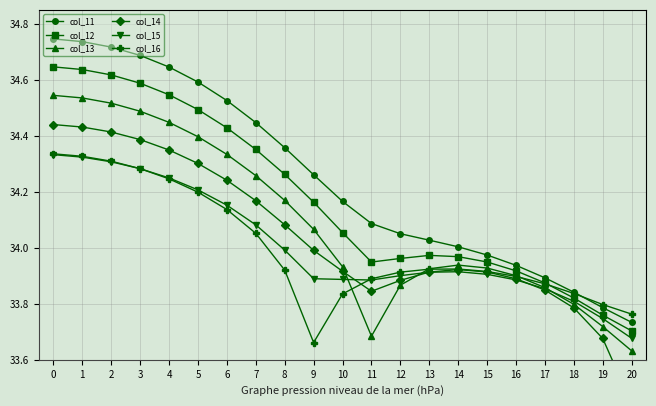

Rank the series by their maximum value, from highest to lowest.

col_11, col_12, col_13, col_14, col_16, col_15